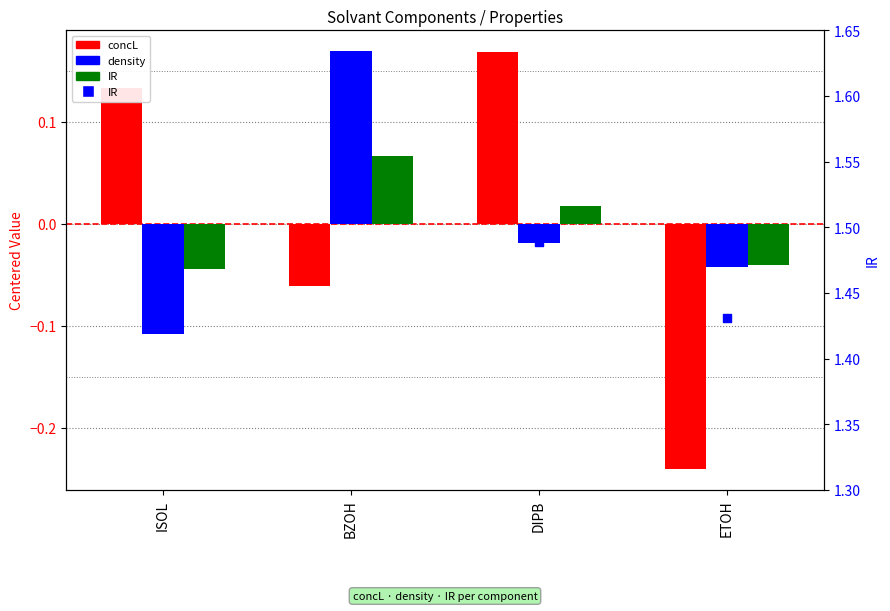

What are all the series names shown in the legend?

concL, density, IR